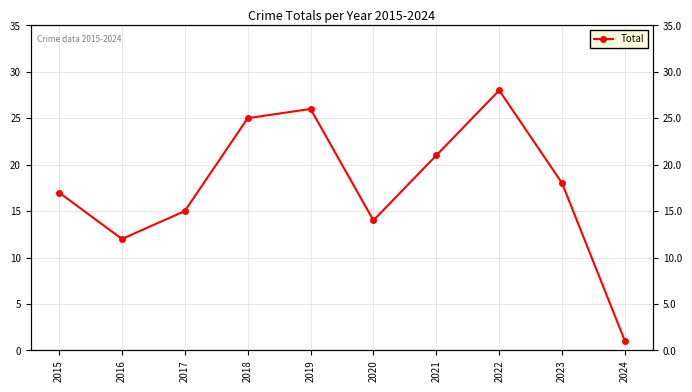

True or false: the data has more than 0 interior local peaks.

True